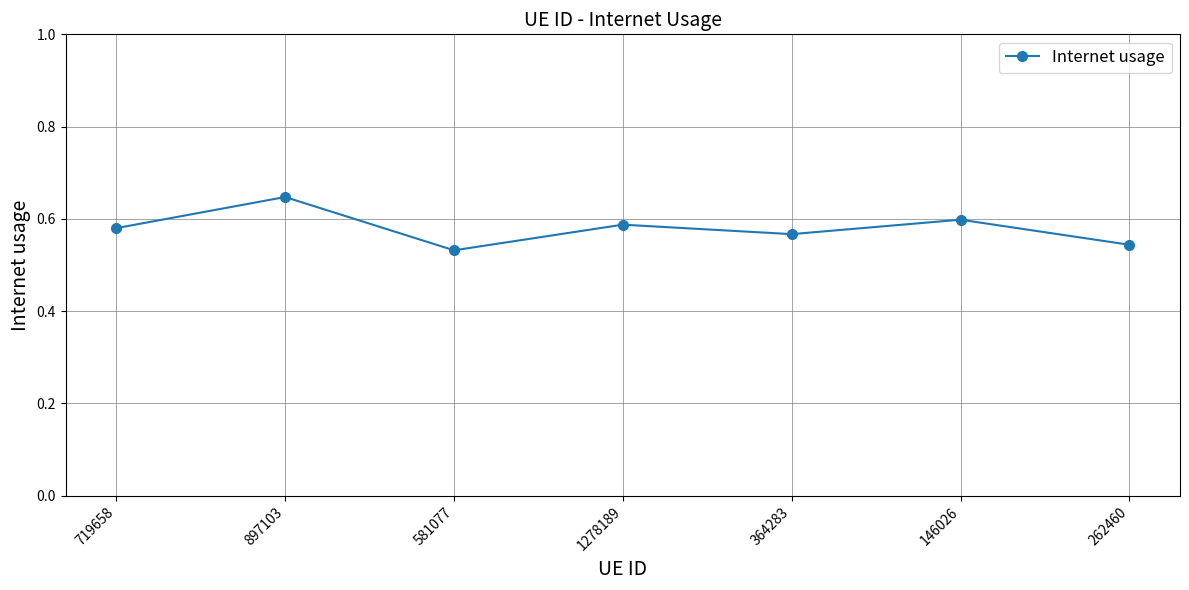

Which has a higher value, 146026 or 364283?

146026